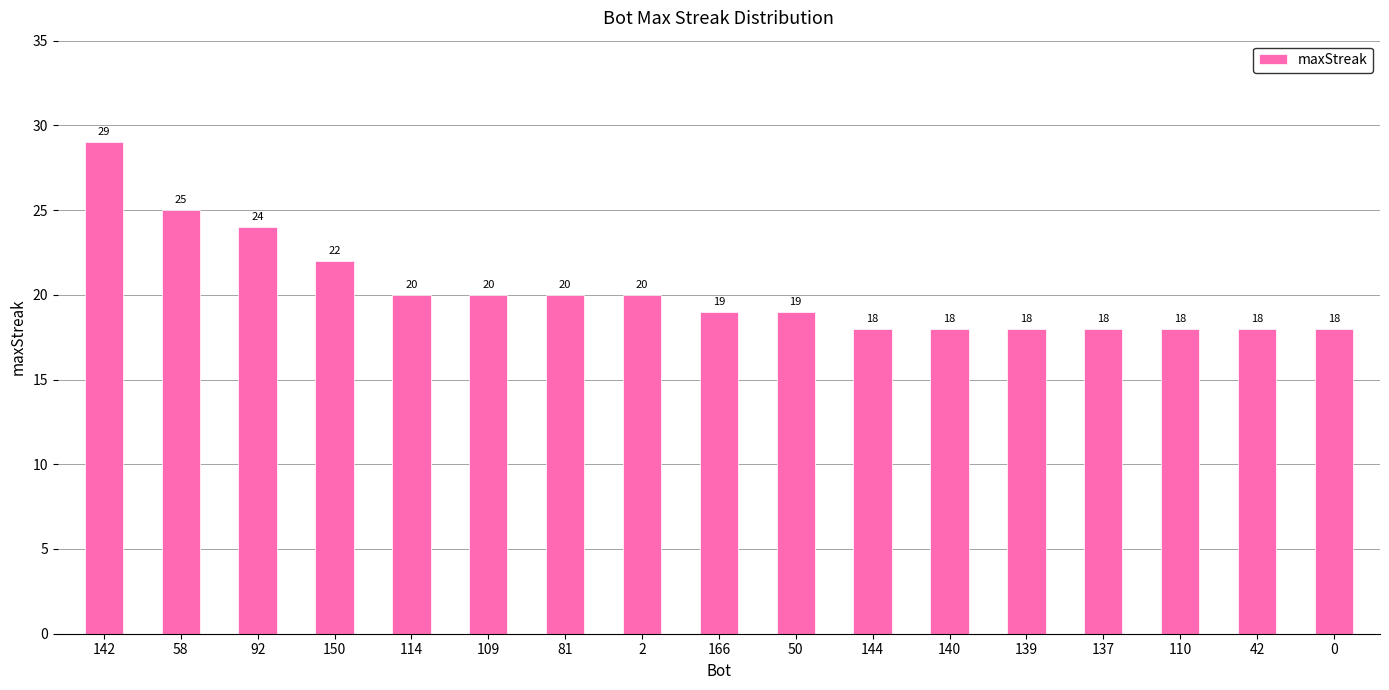

Approximately how many times larger is the value at 81 compared to 166?

1.1